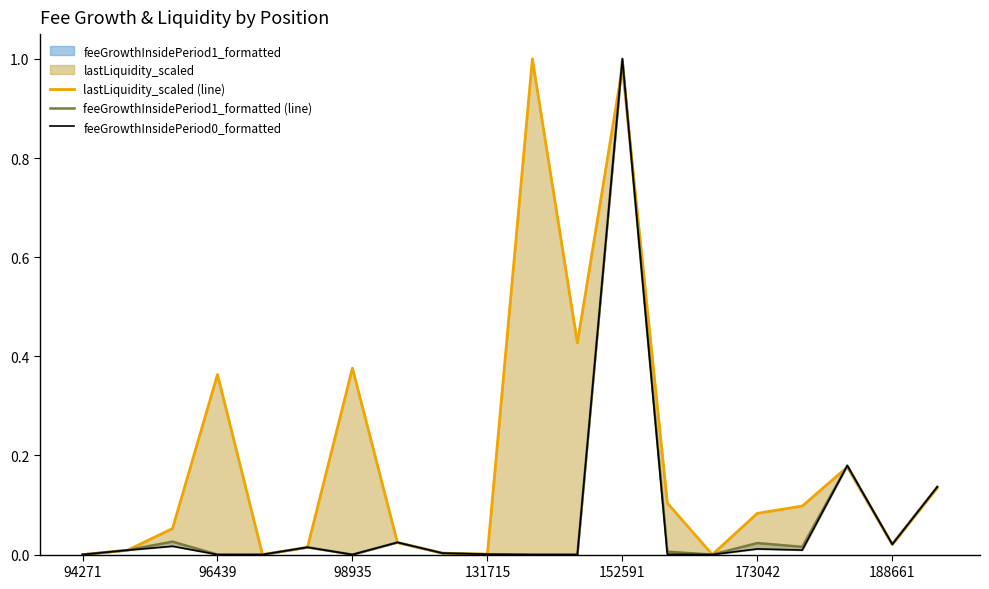

The lastLiquidity_scaled (line) series shows 0.1 at 19. True or false?

True